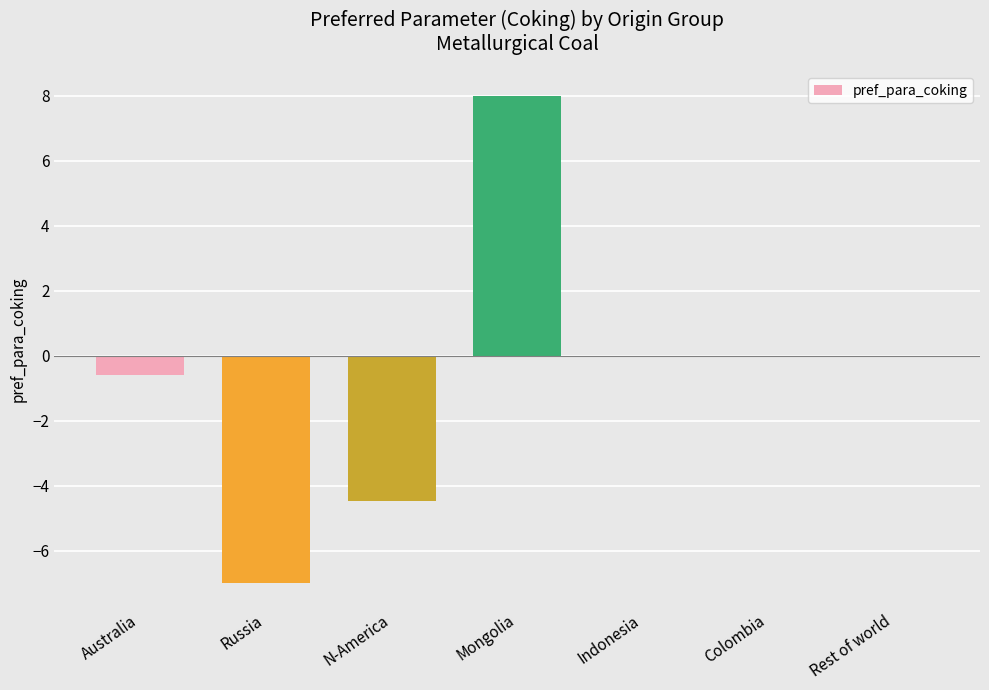

Which has a higher value, Mongolia or Indonesia?

Mongolia